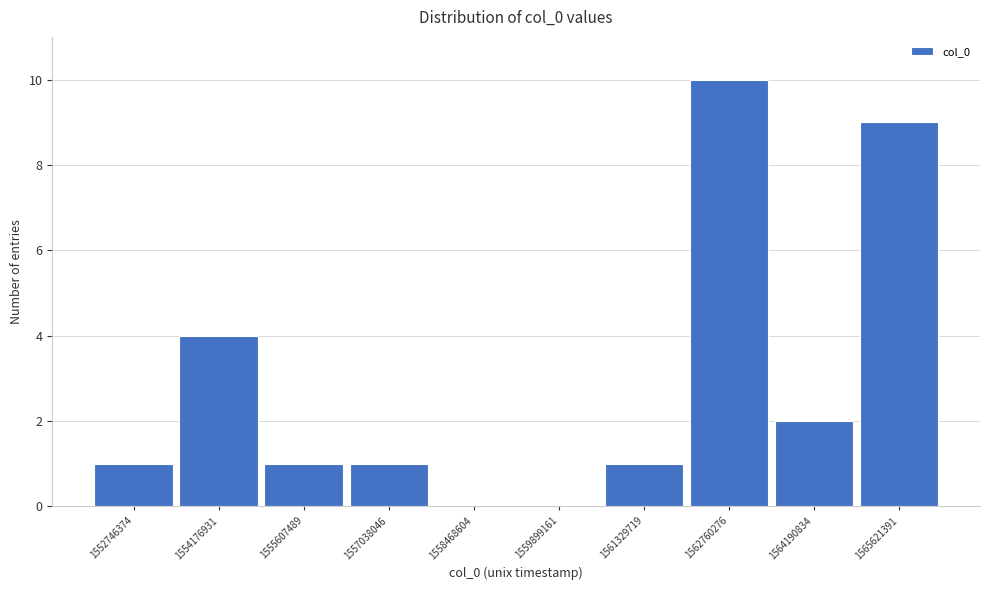

Reading right to left, transcribe all the data shown in this chart.

1565621391=9	1564190834=2	1562760276=10	1561329719=1	1559899161=0	1558468604=0	1557038046=1	1555607489=1	1554176931=4	1552746374=1